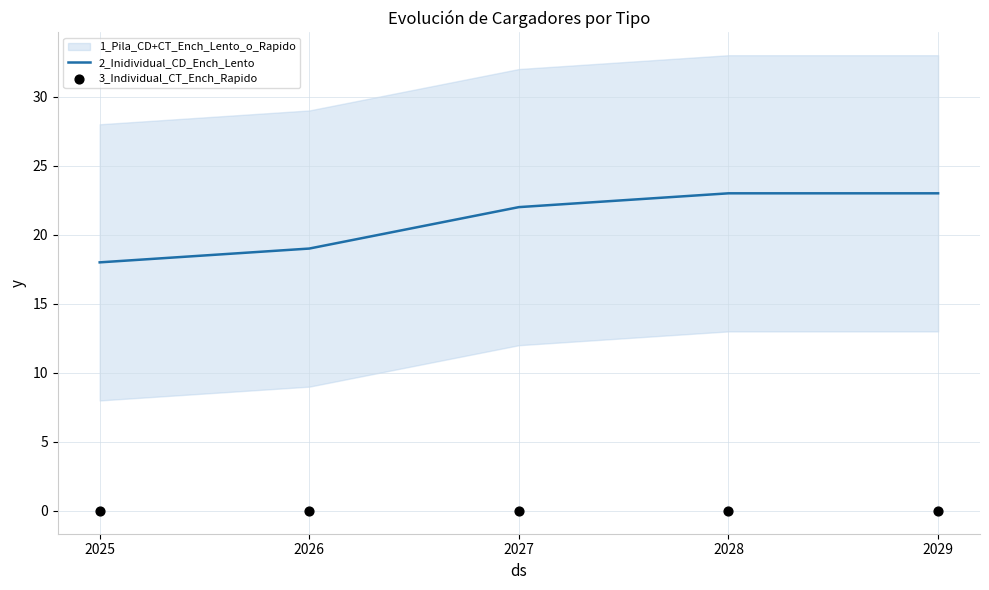

Which series contains the highest Y value?

2_Inidividual_CD_Ench_Lento